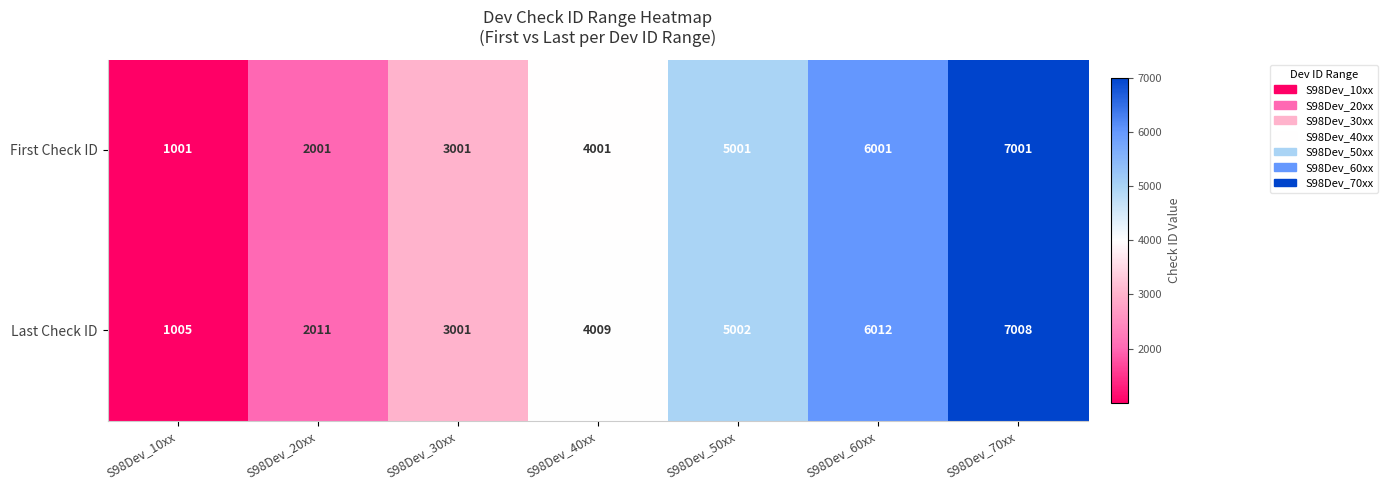

What is the sum of all First Check ID values?

28007